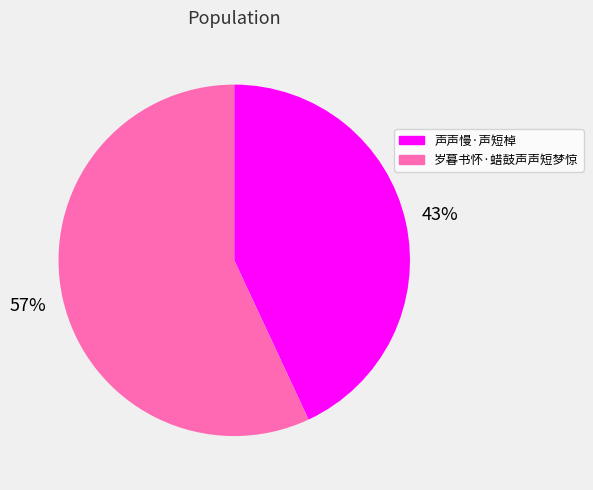

To the nearest percent, what portion does 声声慢·声短棹 represent?

43%